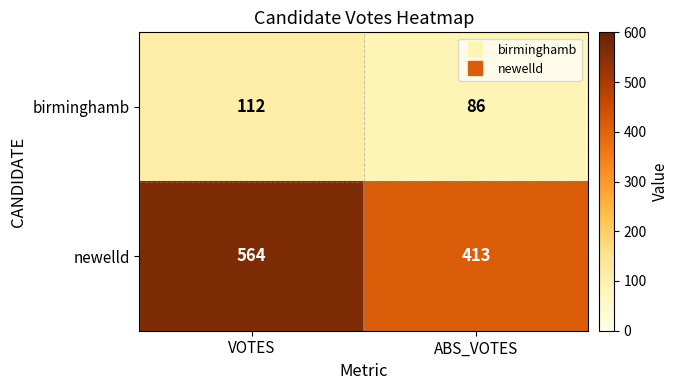

Rank the series by their maximum value, from highest to lowest.

newelld, birminghamb